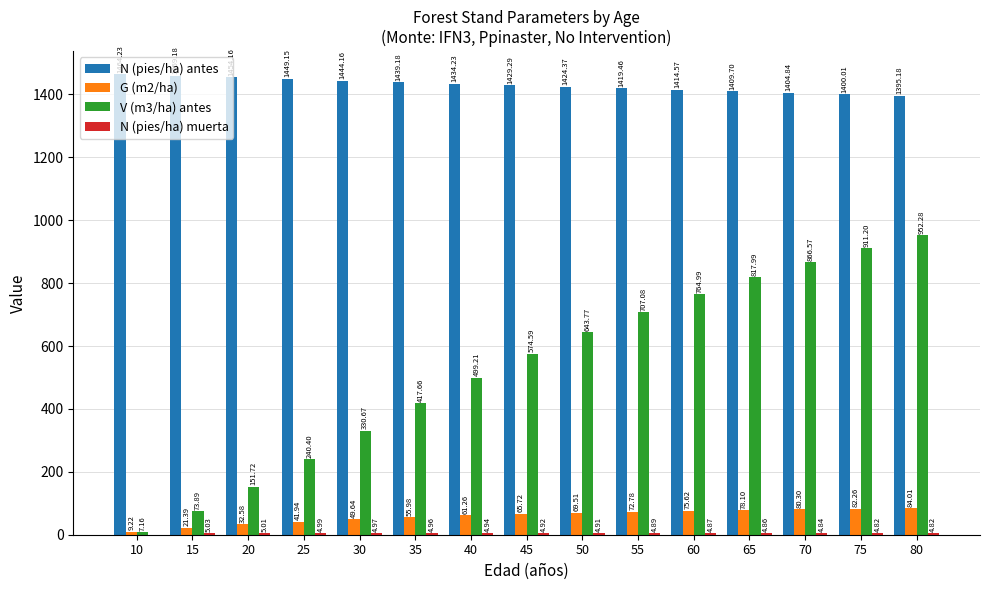

Between 20 and 30, which series saw the biggest shift?

V (m3/ha) antes